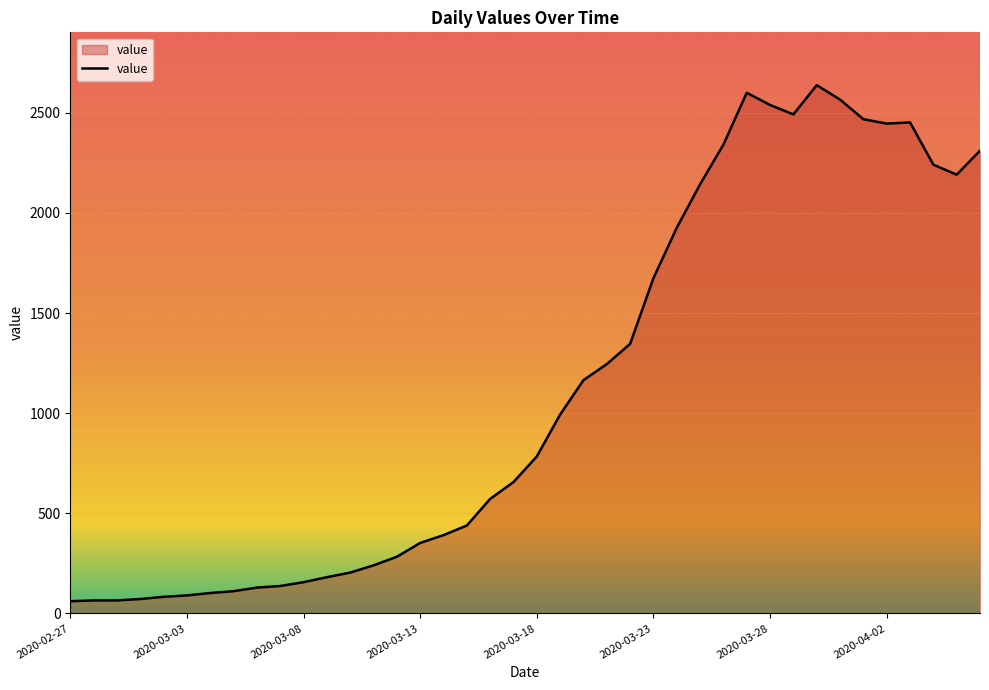

What is the minimum value shown in the chart?

61